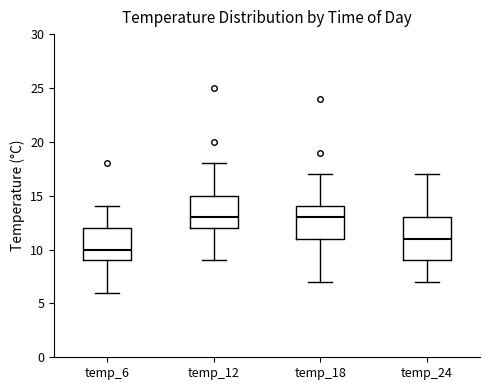

Which box has the lowest median line?

temp_6